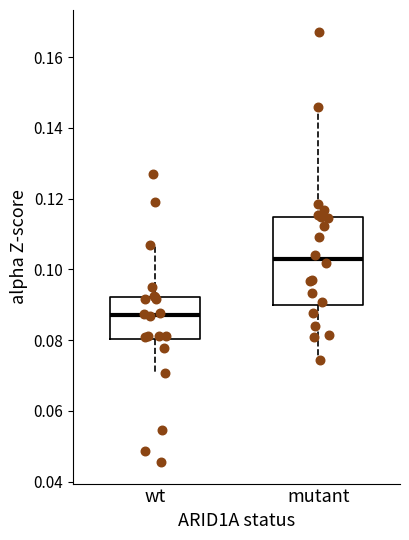

Reading left to right, transcribe this box plot: for each box, give where its median line is, the range the box spans, and where its two whiskers end, as read against the y-axis. The values are not printed on the chart, so give them approximately, as read against the axis.

wt: median 0.088, box 0.080 to 0.092, whiskers 0.070 to 0.106
mutant: median 0.102, box 0.090 to 0.114, whiskers 0.074 to 0.146